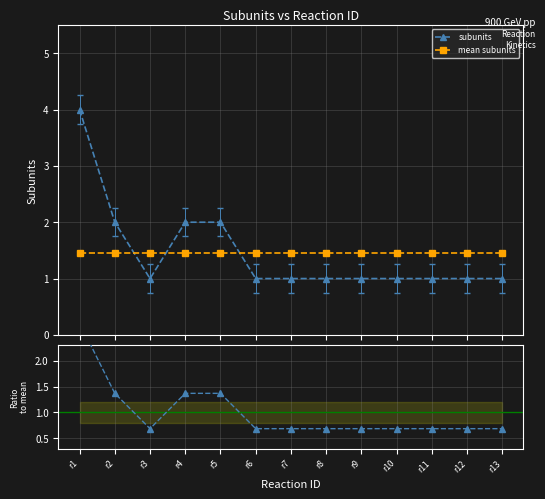

How many intersections are there between subunits and mean subunits?

3